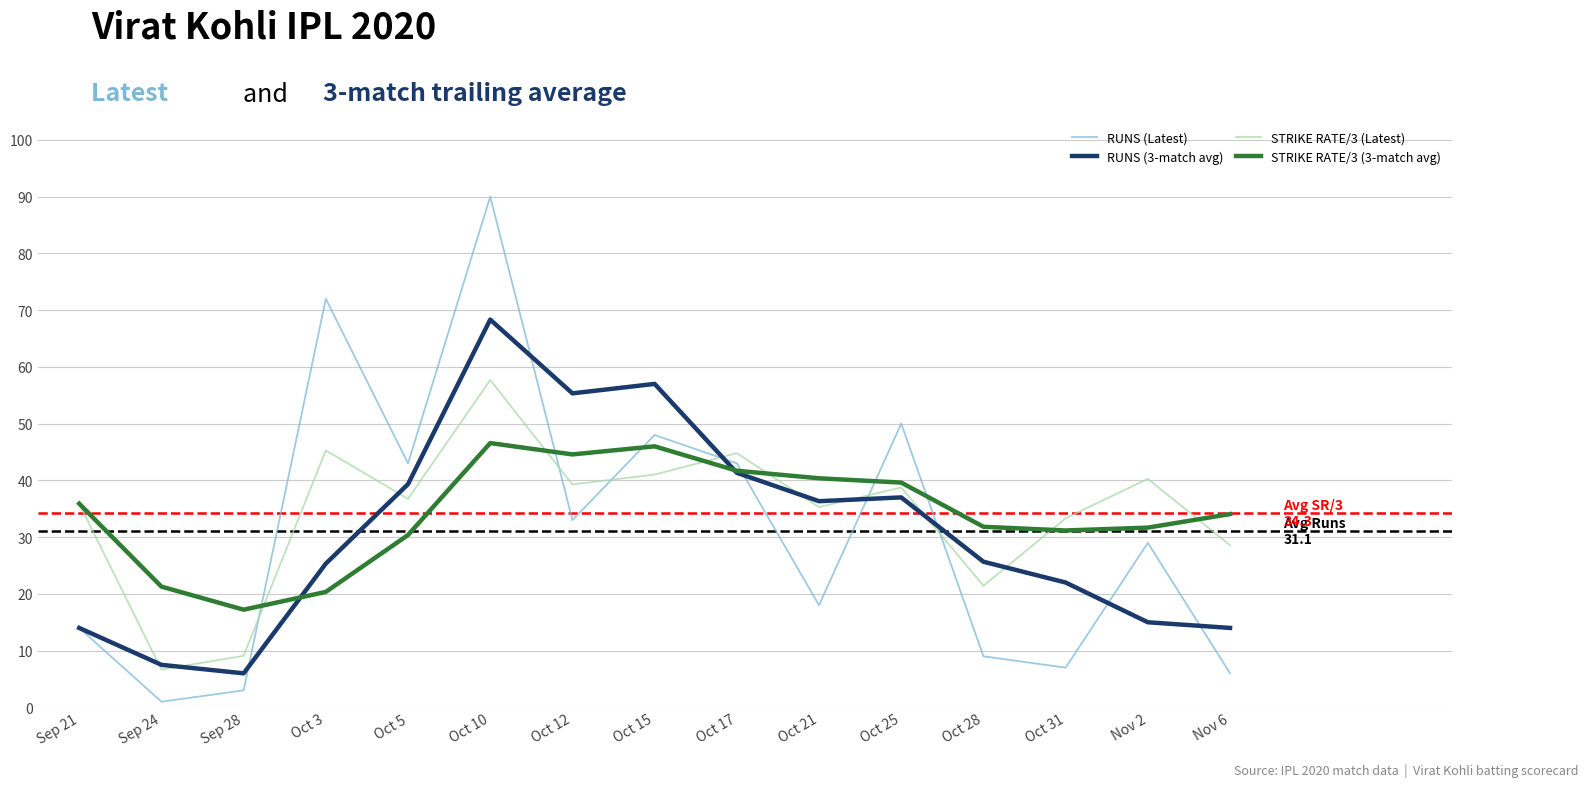

List the series in order of their peak value, highest first.

RUNS (Latest), RUNS (3-match avg), STRIKE RATE/3 (Latest), STRIKE RATE/3 (3-match avg)